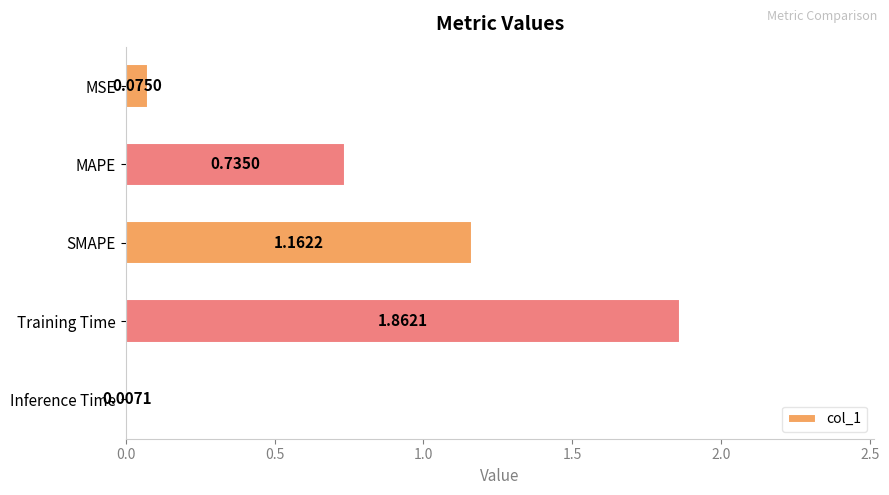

Between MAPE and SMAPE, which is larger?

SMAPE